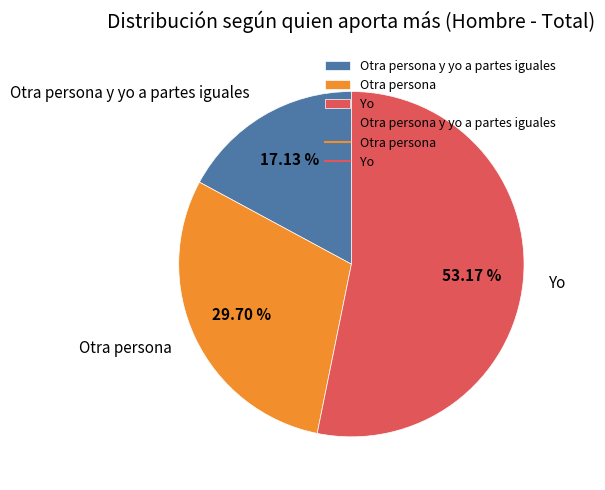

True or false: Otra persona accounts for 30% of the total.

True